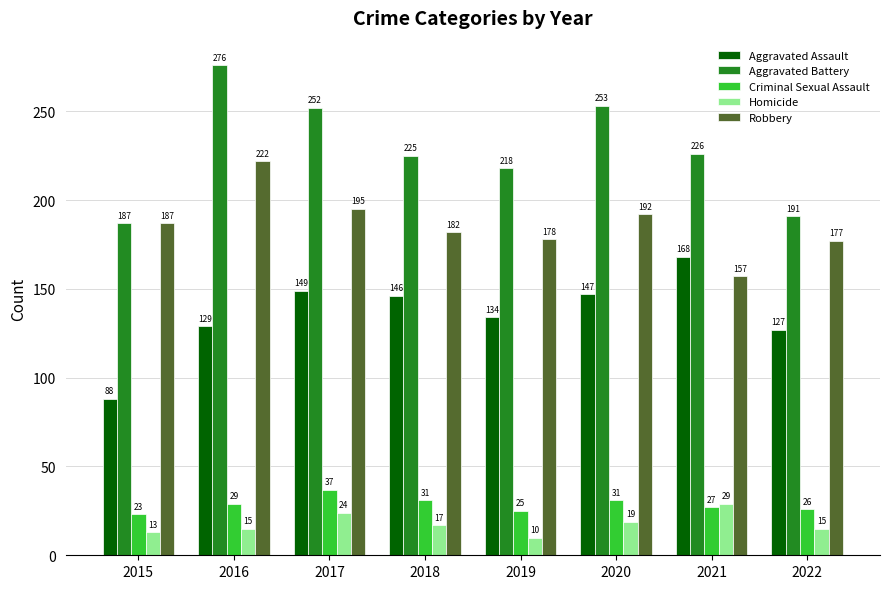

What is the greatest value displayed?

276